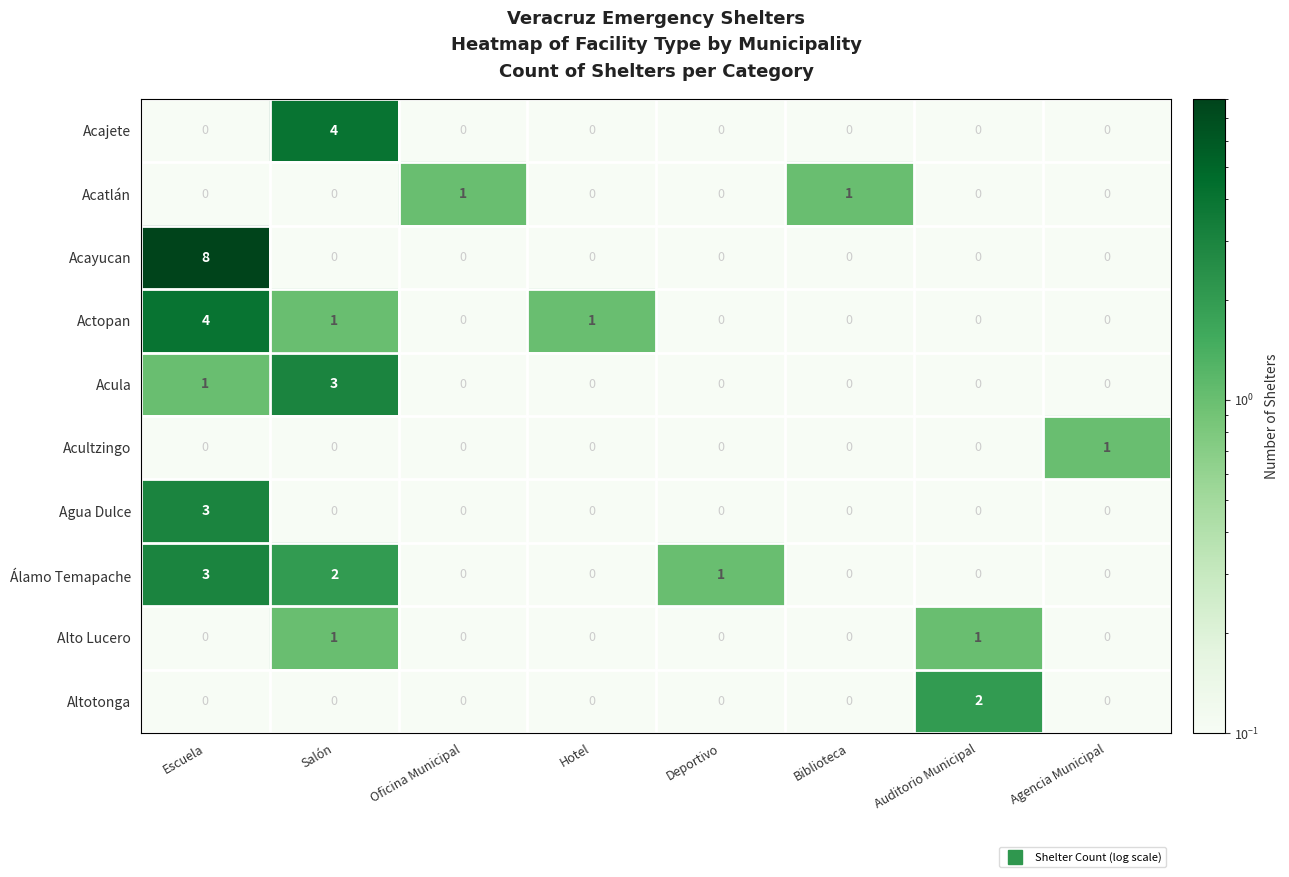

Which series changed the most between Escuela and Deportivo?

Acayucan